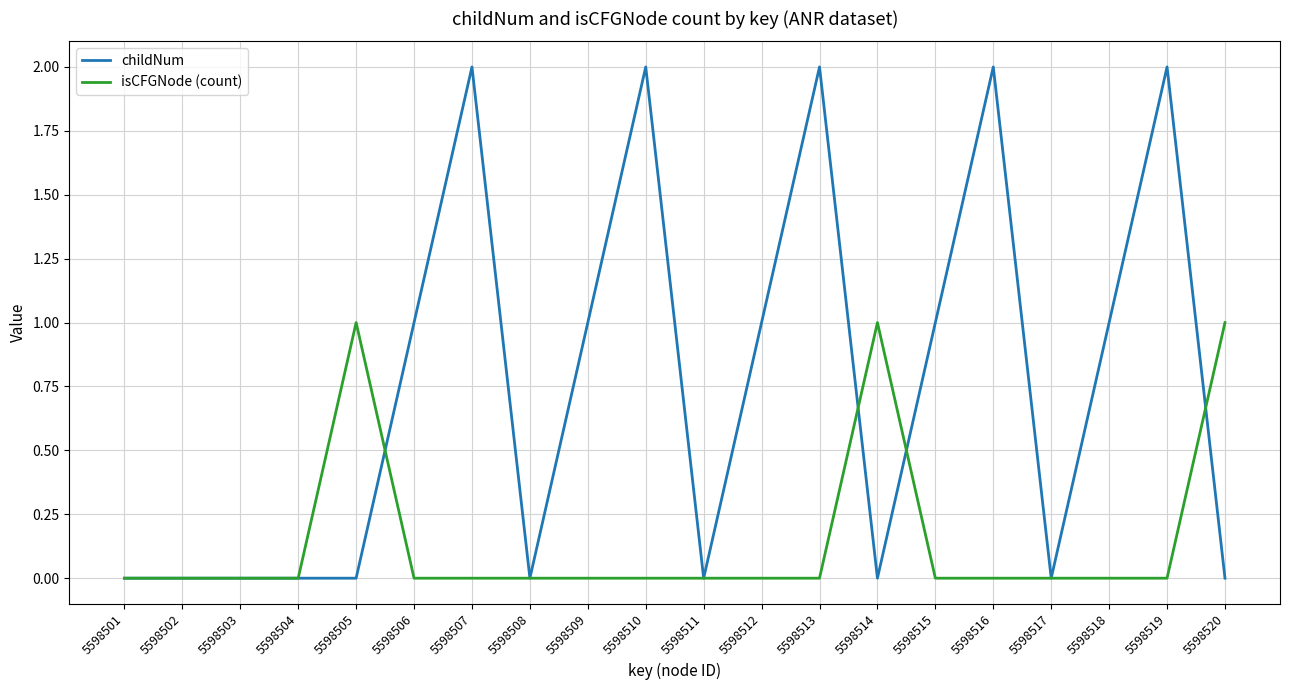

Which series has the largest total across all categories?

childNum